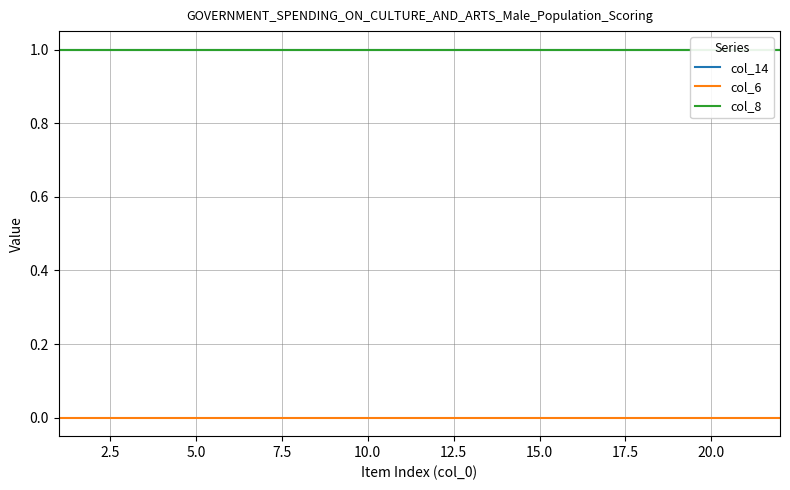

The col_6 series shows 0 at 10.0. True or false?

True